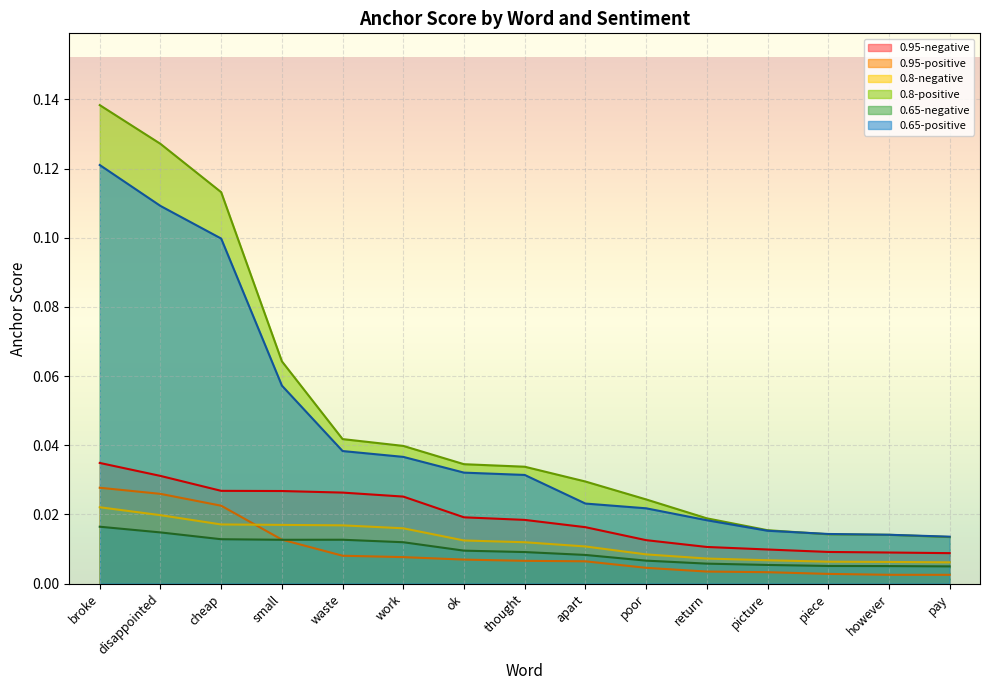

True or false: 0.95-negative and 0.8-positive intersect in this chart.

False